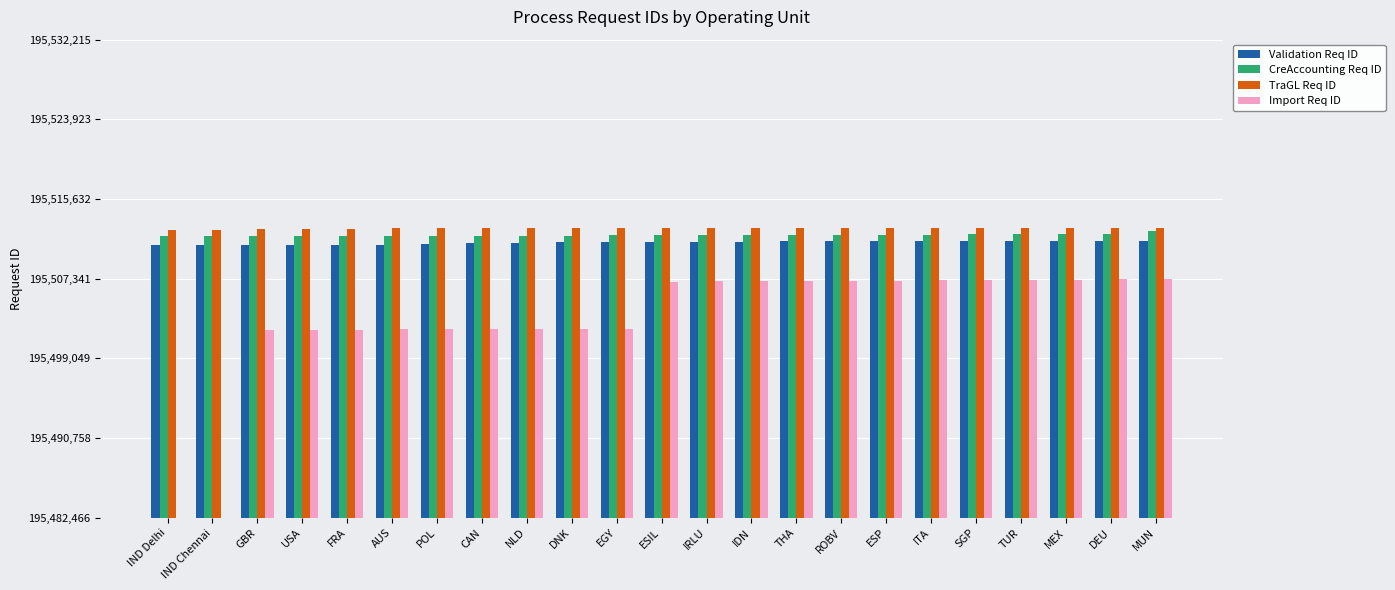

List the series in order of their peak value, highest first.

TraGL Req ID, CreAccounting Req ID, Validation Req ID, Import Req ID